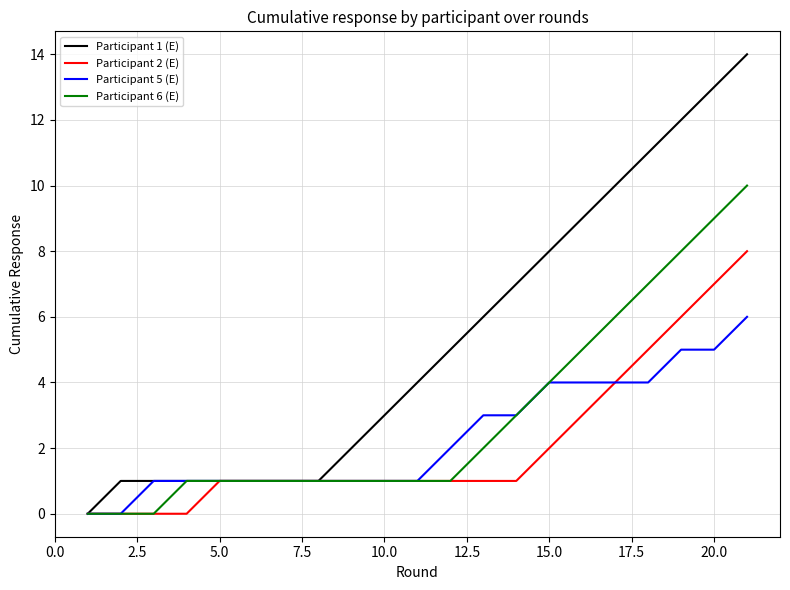

Which series has the largest range (max minus min)?

Participant 1 (E)